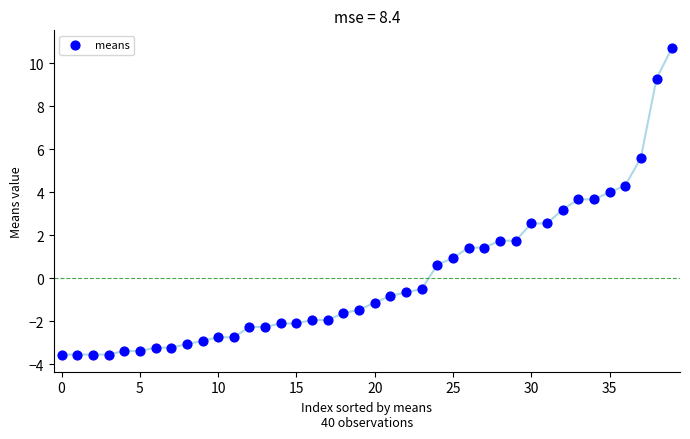

What is the range of Y values (max minus min)?

14.3